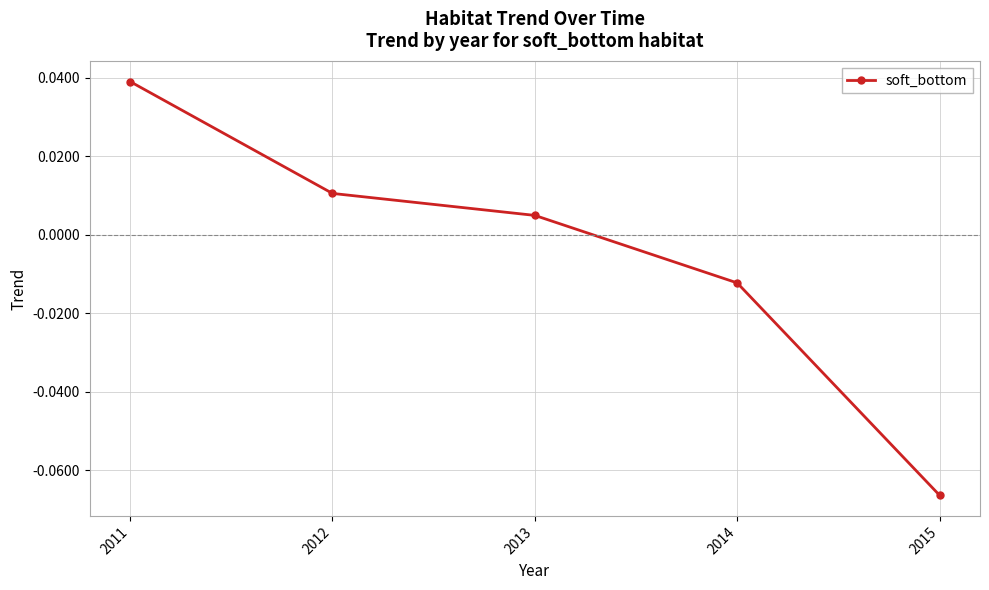

The chart shows a value of 0.1 at 2011. True or false?

False